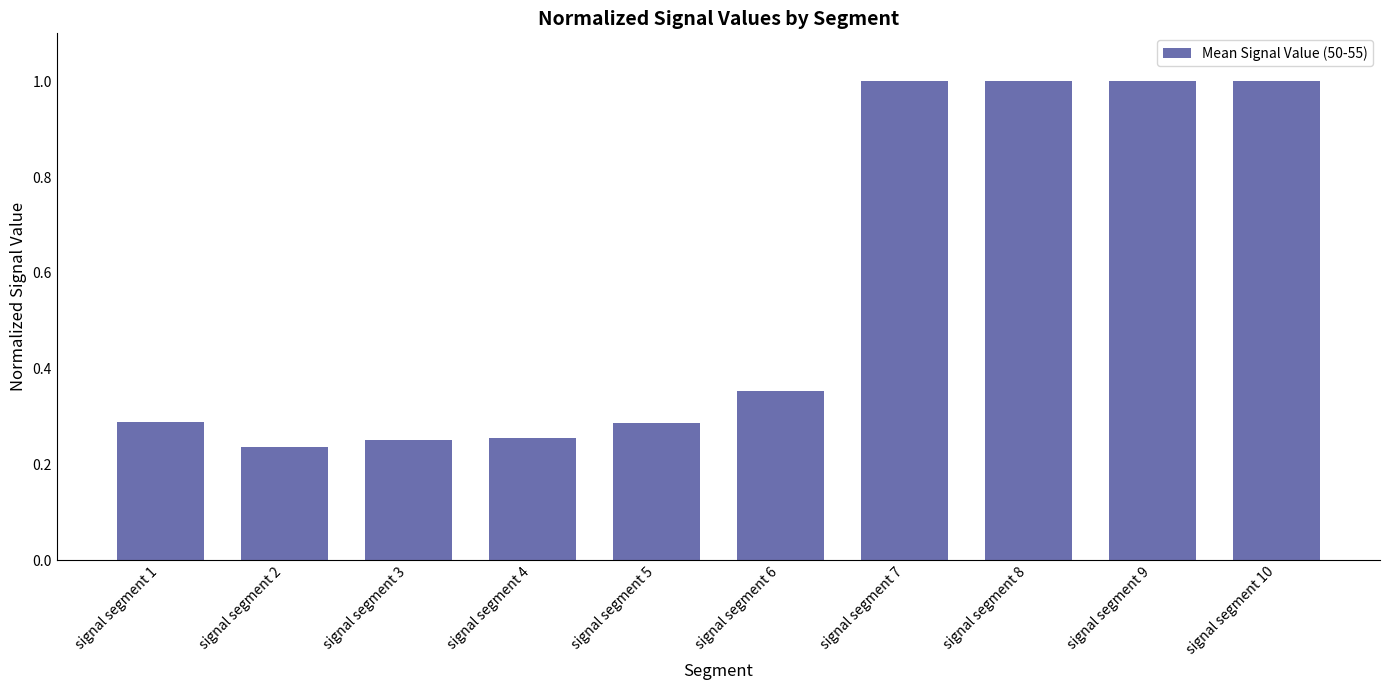

True or false: the data shows 0.4 at signal segment 8.

False